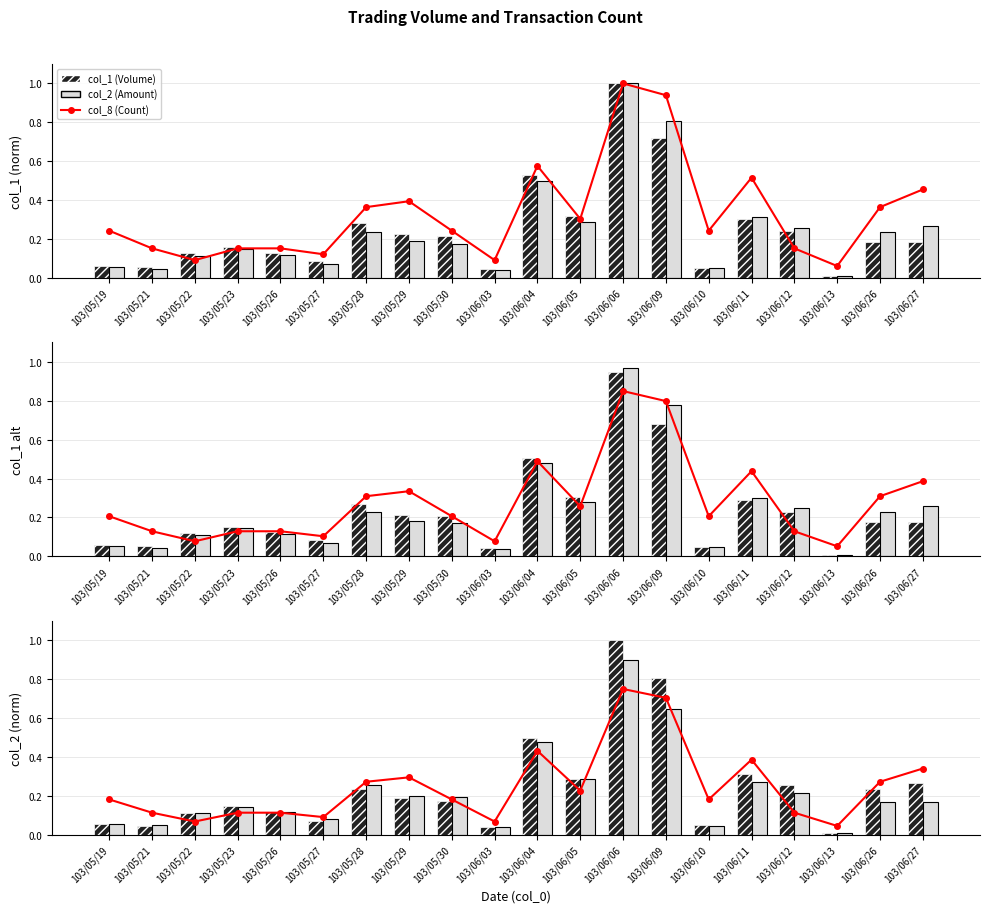

What is the sum of the col_2 values at 103/06/09 and 103/05/19?

0.7